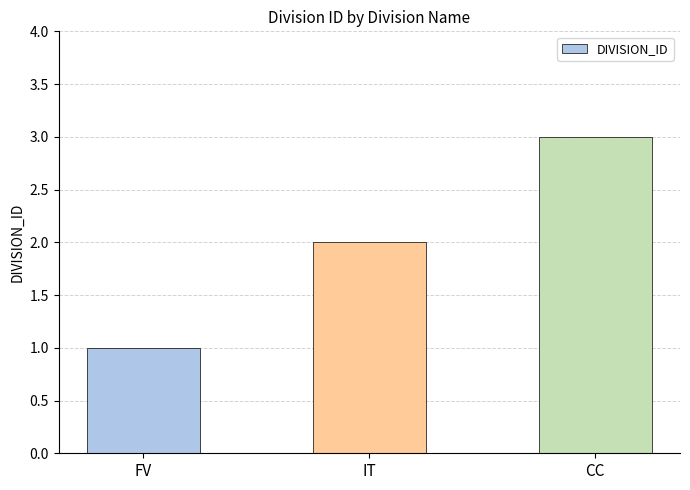

True or false: the data shows 1 at CC.

False